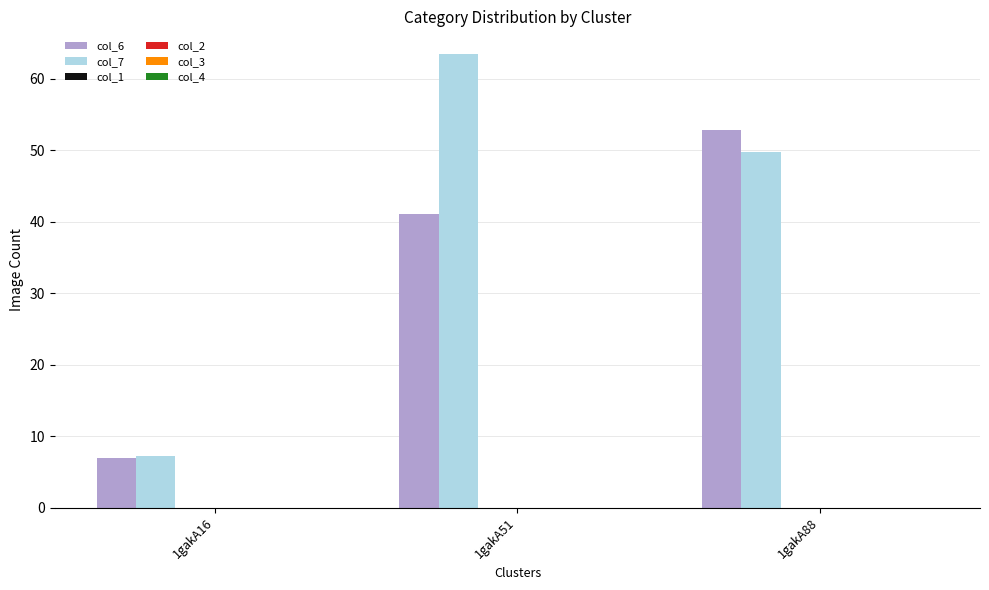

How many bars are there in each group?

2